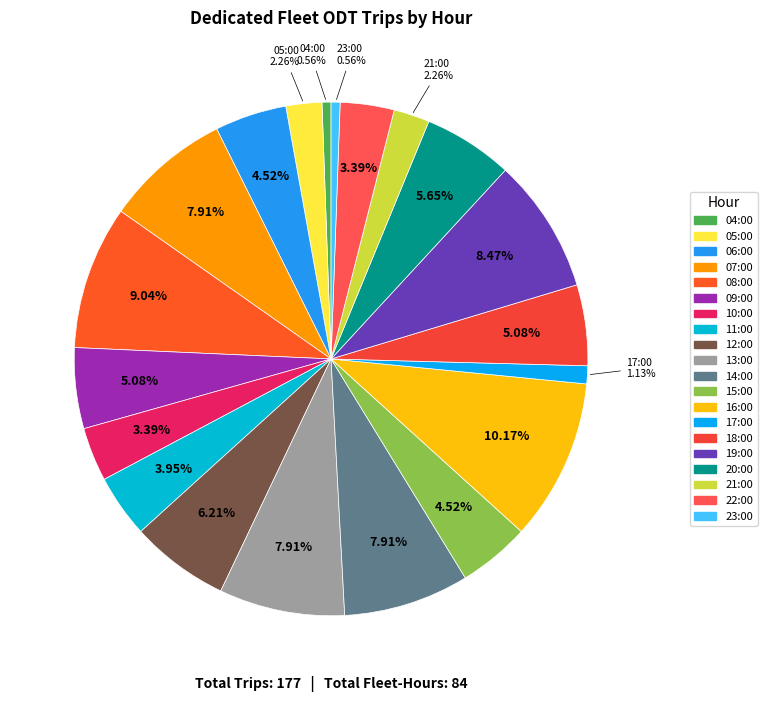

How many segments does this pie chart have?

20